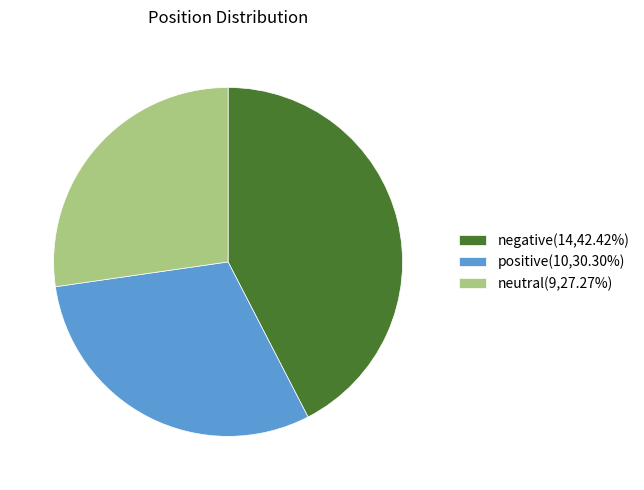

The neutral slice represents 38% of the pie. True or false?

False